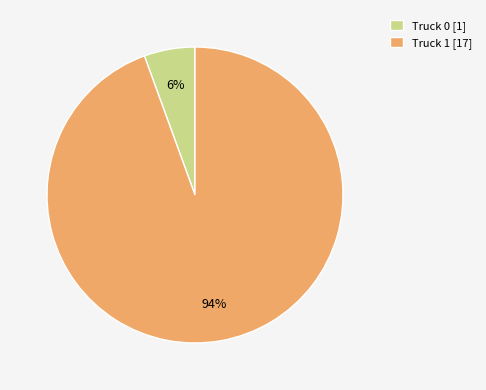

Is it true that Truck 1 is 99% of the pie?

False